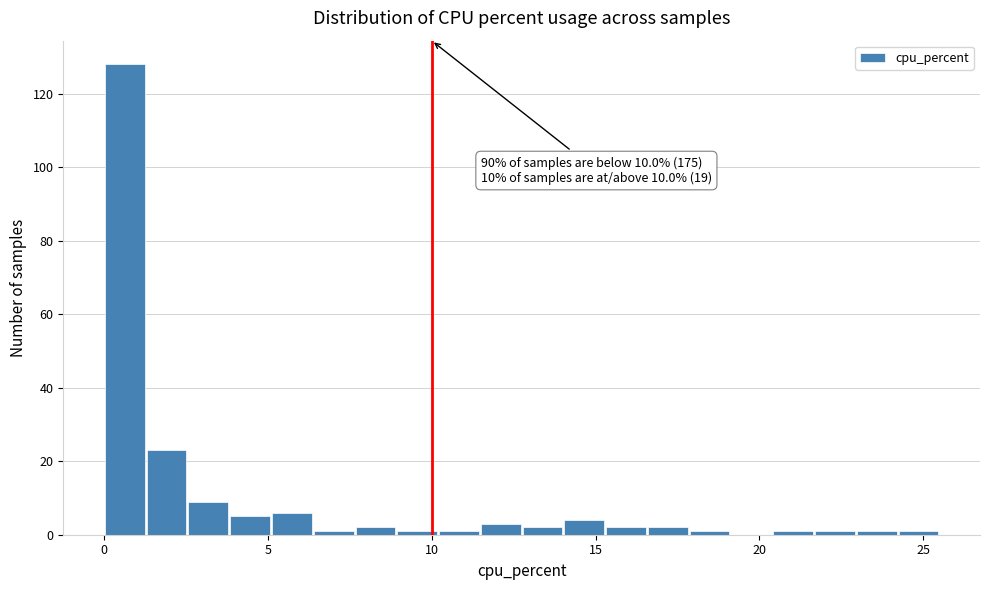

Read against the x-axis, roughly where is the centre of the tallest bar?

0.5